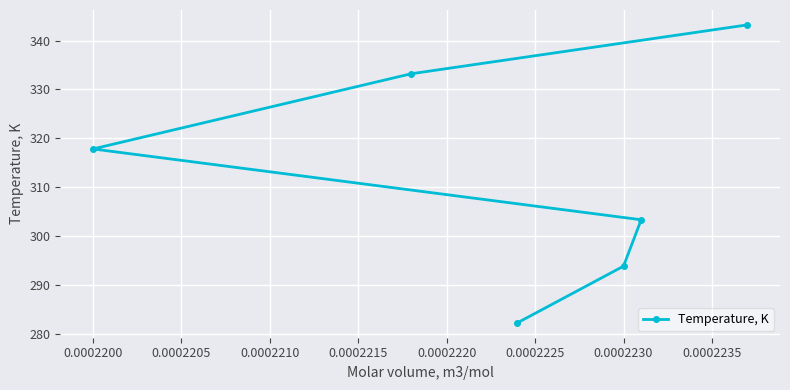

How many values are below 317?

3